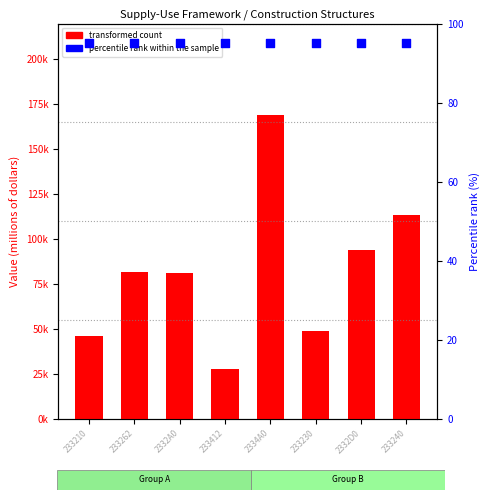

Is the value of percentile rank within the sample at 2332A0 greater than the value of transformed count at 2332A0?

No